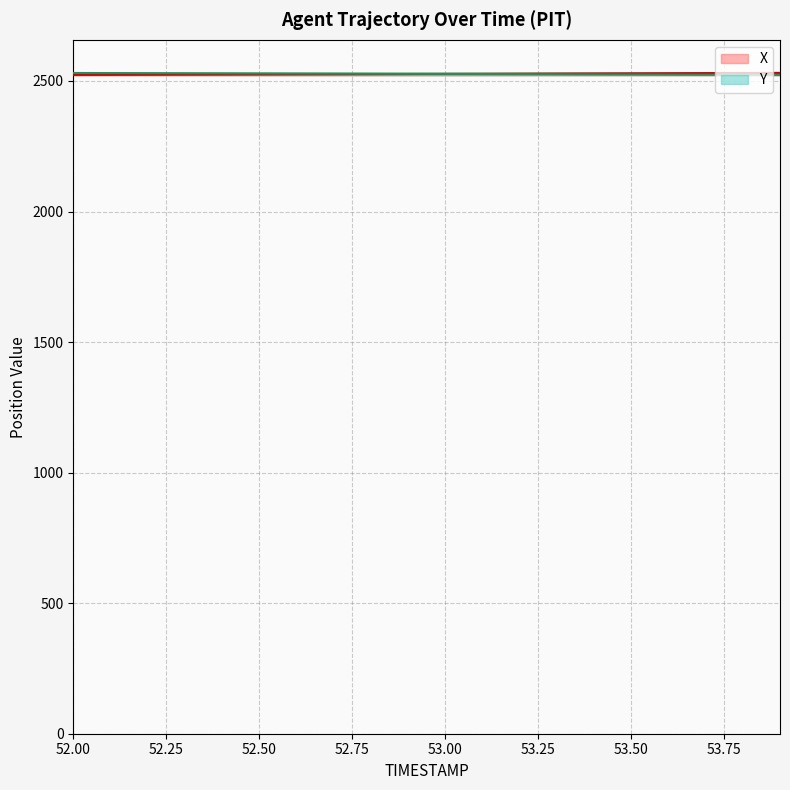

At 52.0, list the series in order from largest to smallest.

Y, X